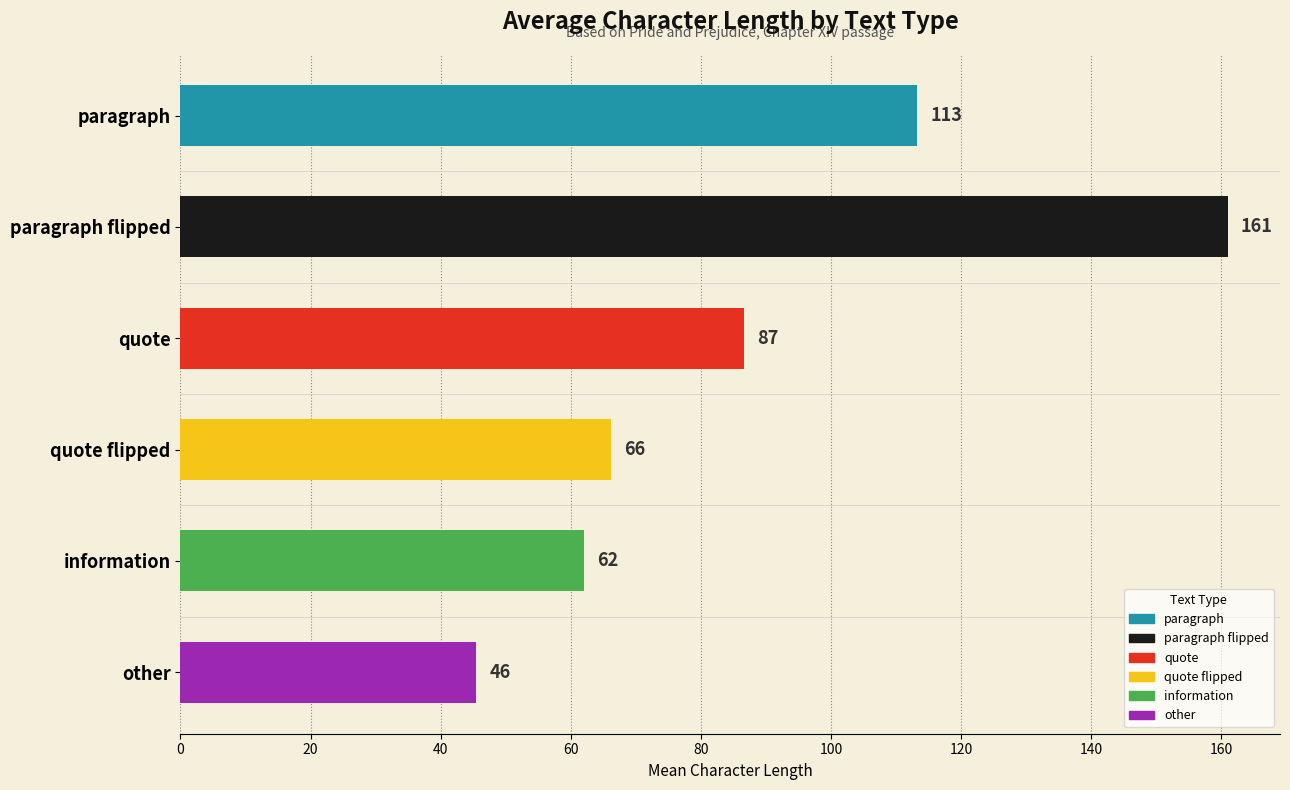

Between paragraph and paragraph flipped, which is larger?

paragraph flipped